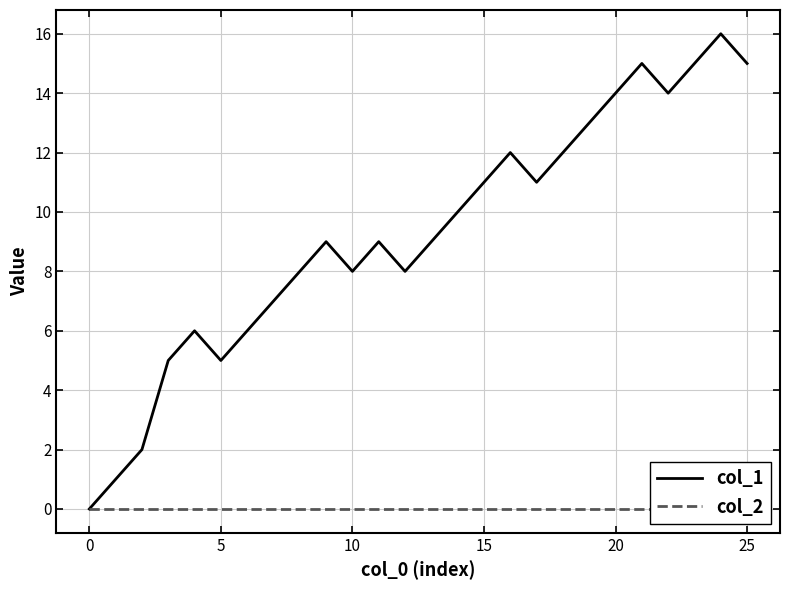

Is it true that col_1 equals 22 at 20?

False